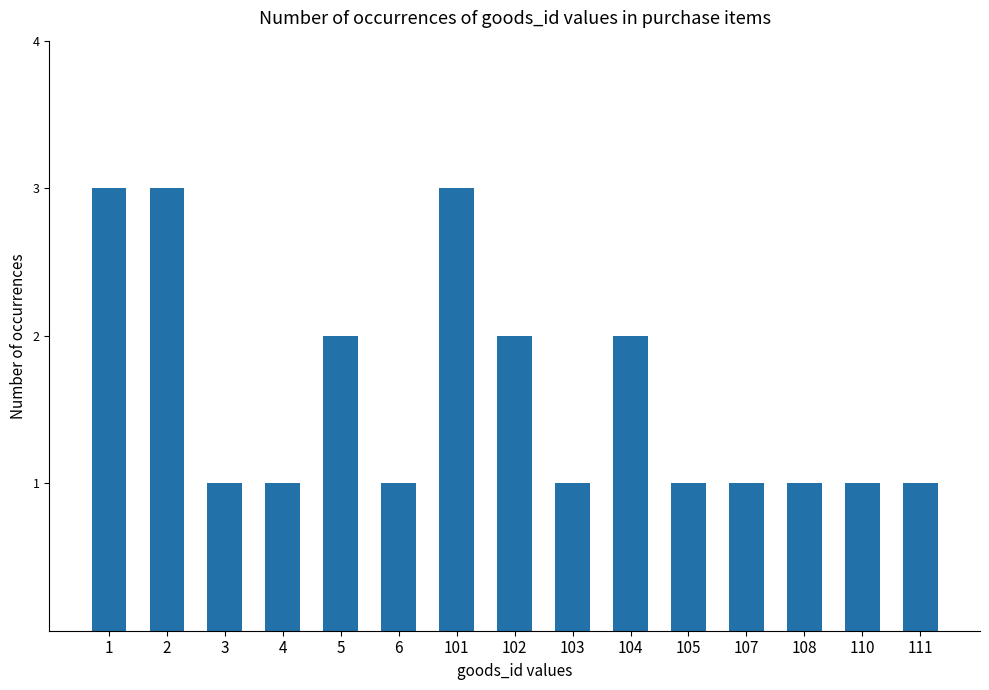

Are the bars grouped side by side (vs. stacked)?

No